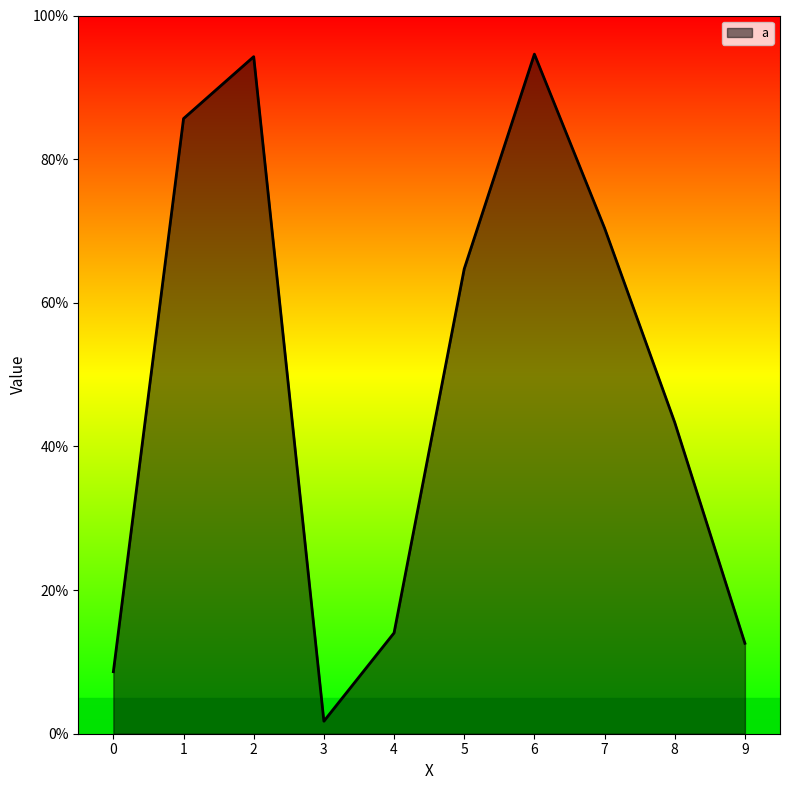

The value at 9 is 0.2. True or false?

False